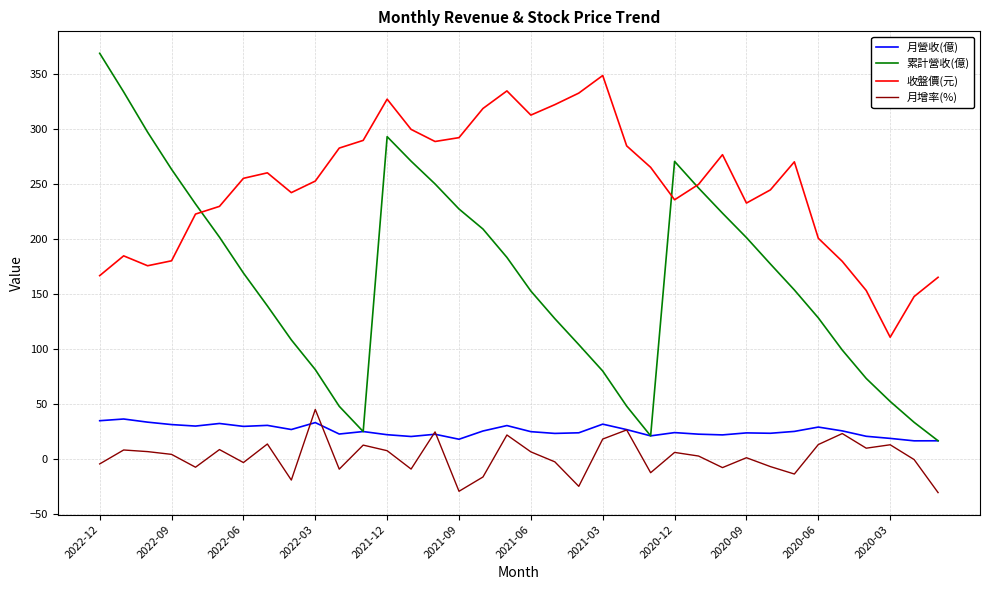

Which series has the largest total across all categories?

收盤價(元)